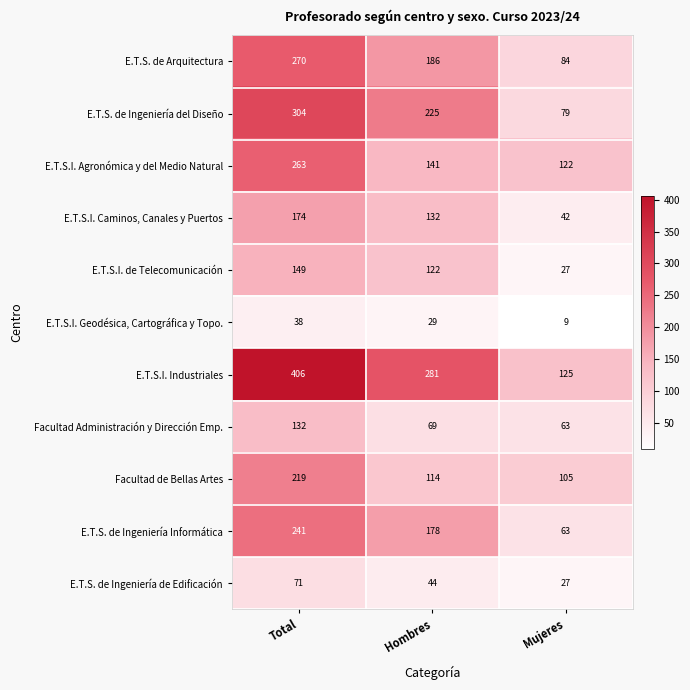

What is the difference between the E.T.S.I. Agronómica y del Medio Natural values at Total and Mujeres?

141